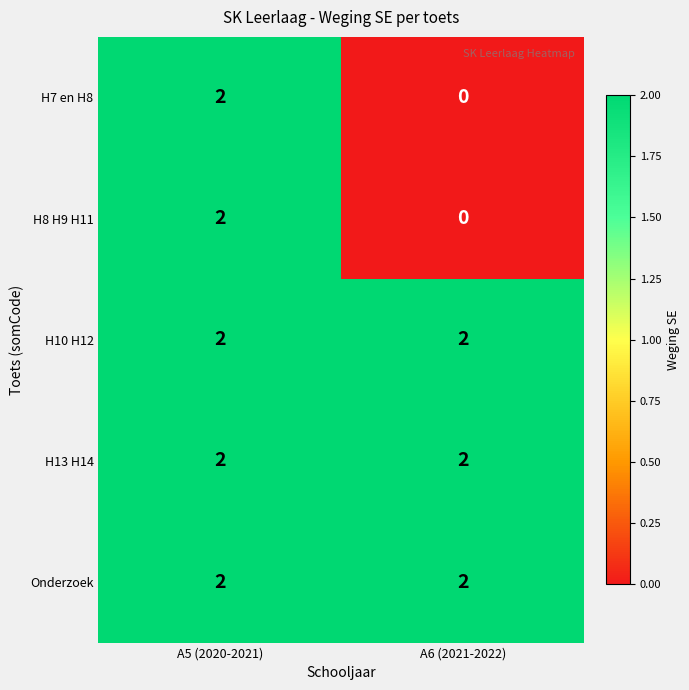

The H8 H9 H11 series shows 2 at A5 (2020-2021). True or false?

True